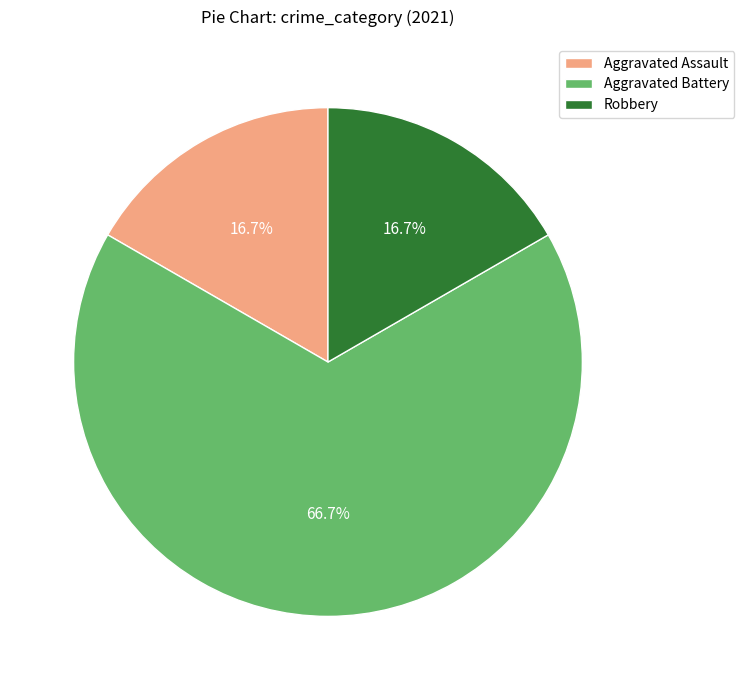

To the nearest percent, what portion does Robbery represent?

17%